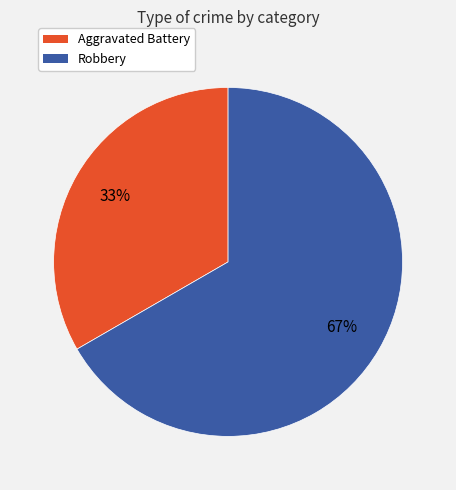

To the nearest percent, what is the average slice percentage?

50%